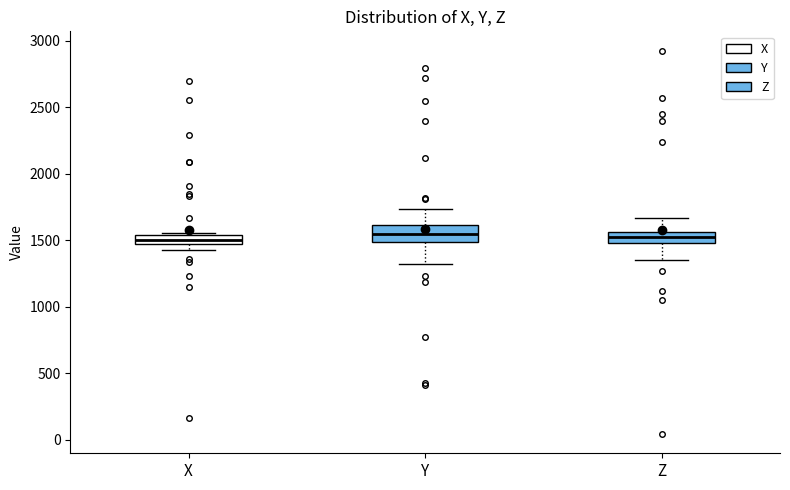

Where does the median line of the box for X sit on the y-axis? The values are not printed on the chart, so give them approximately, as read against the axis.

1500